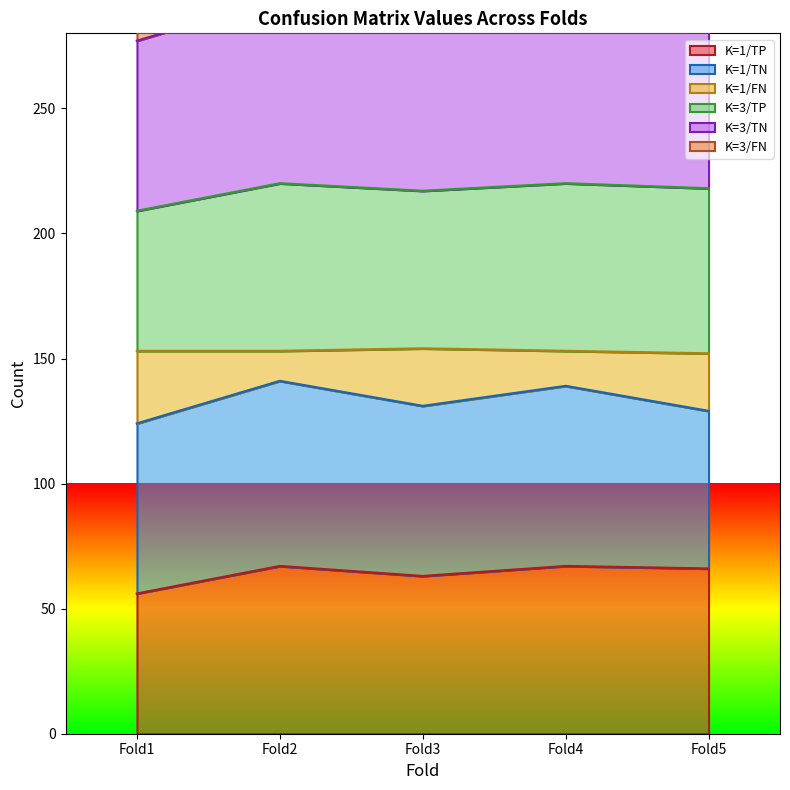

What is the lowest value of the K=1/TP series?

56